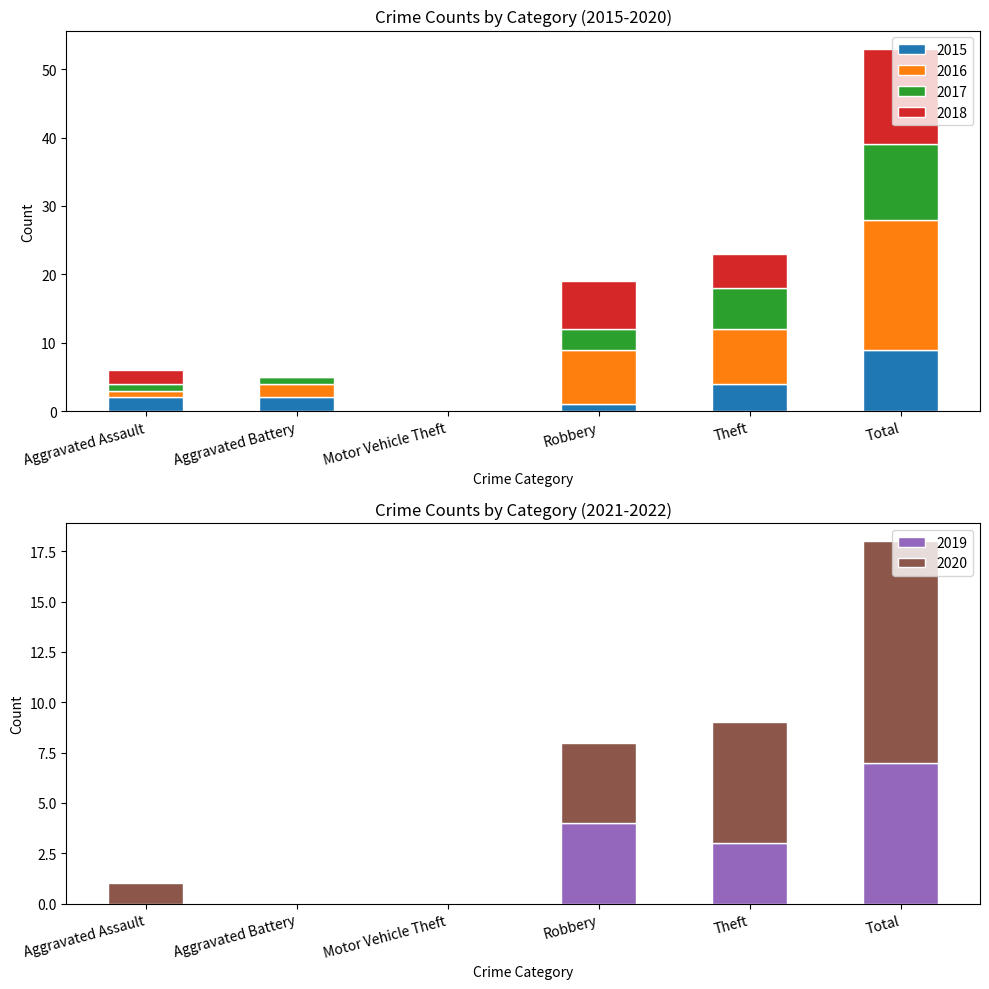

What is the difference between the second highest and second lowest values in the 2016 series?

7